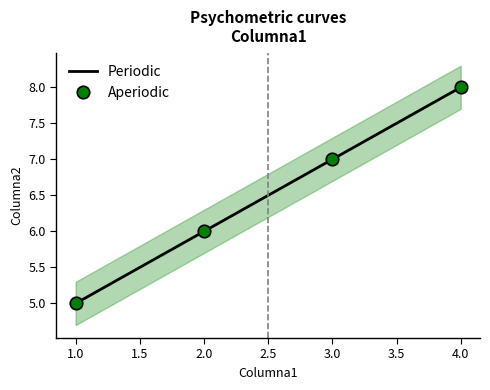

True or false: Aperiodic has more than 2 points higher than both neighbors.

False